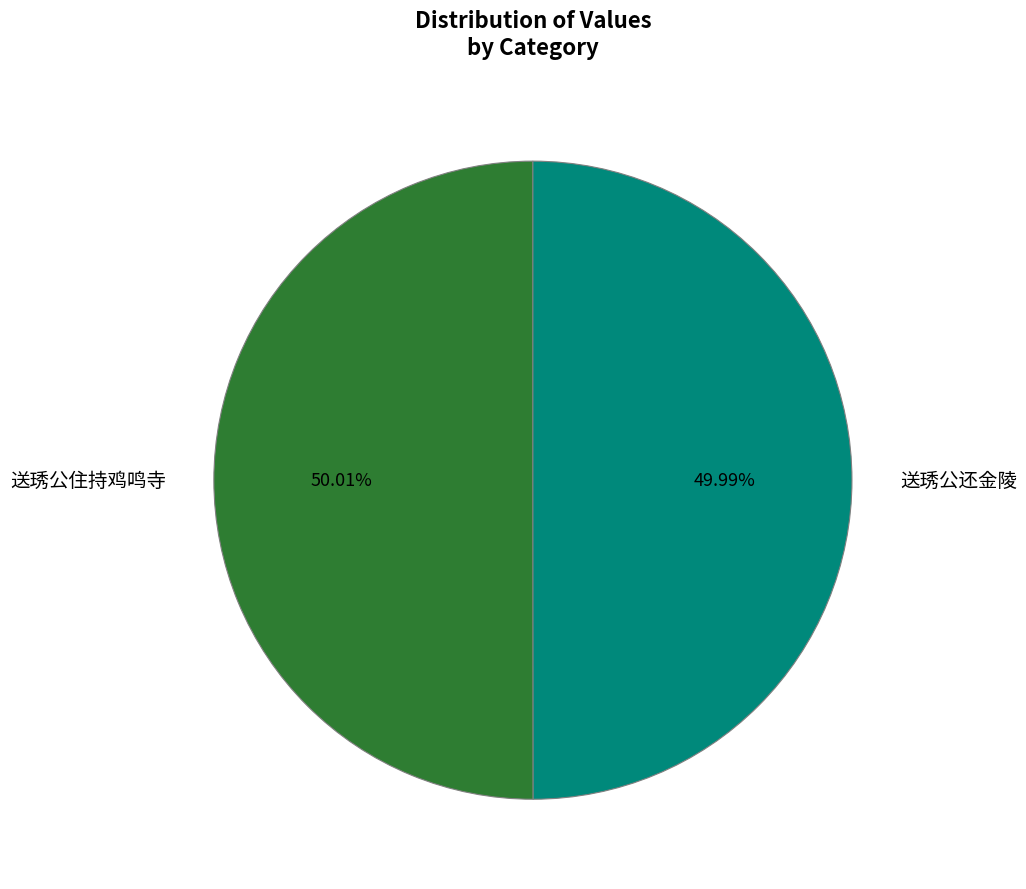

Does any single category account for the majority?

Yes